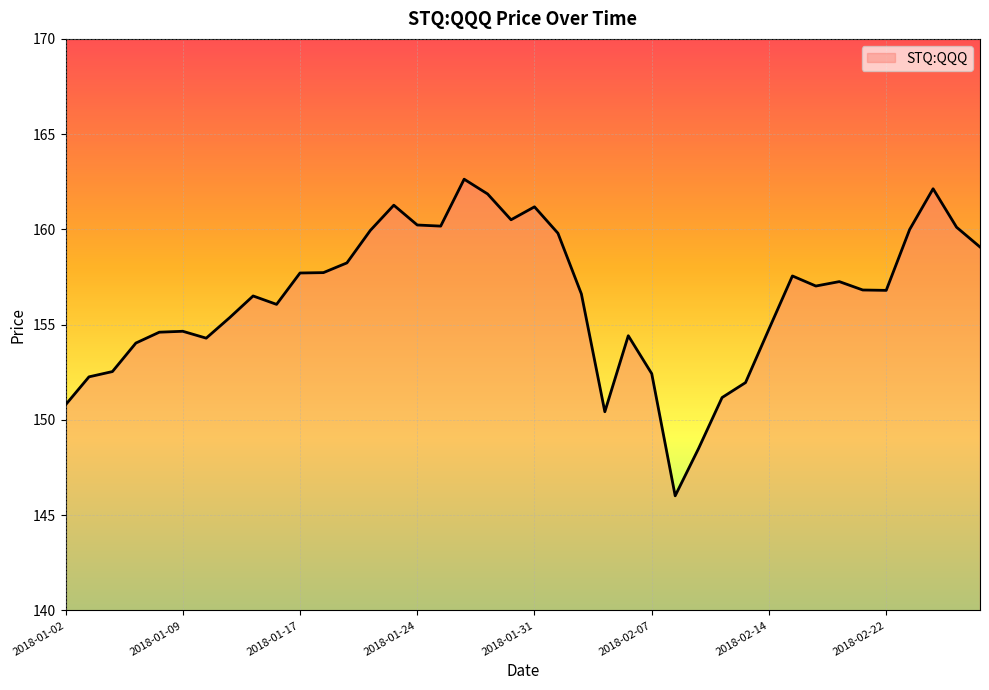

What is the difference between the maximum and minimum values?

16.6